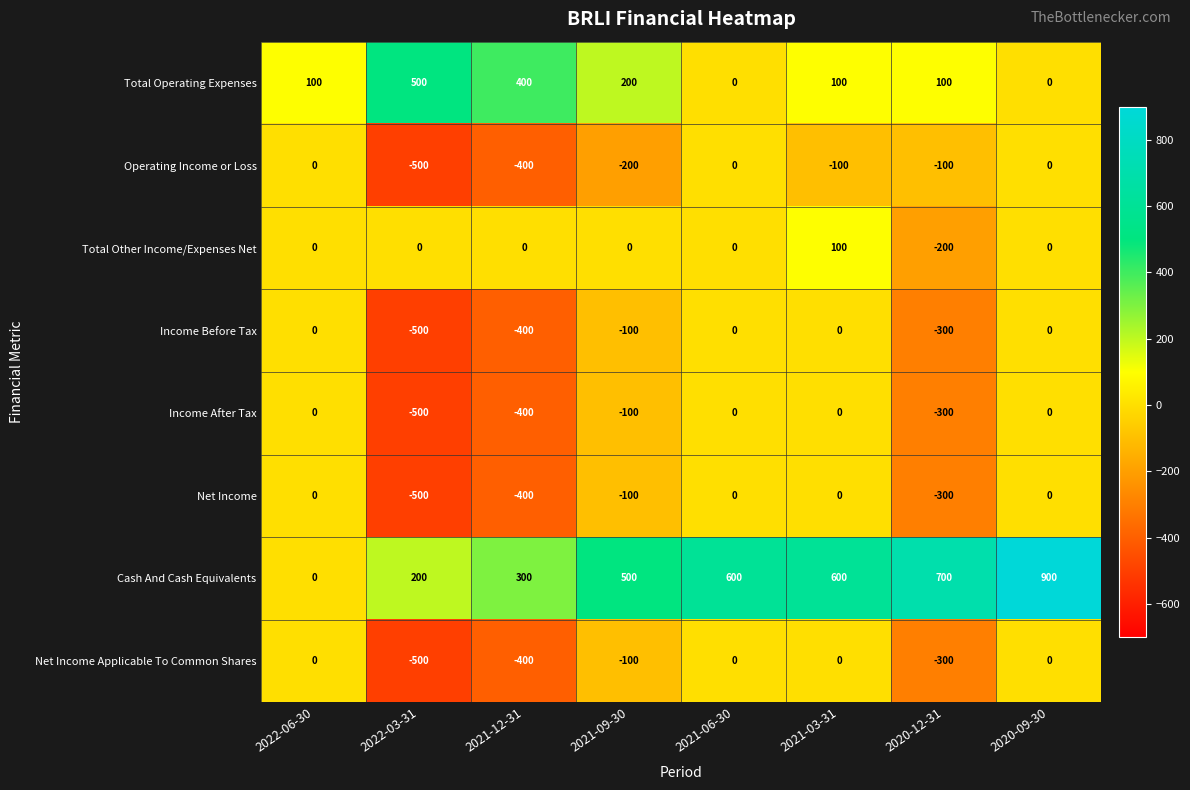

Is the value of Income After Tax at 2022-03-31 greater than the value of Income Before Tax at 2020-12-31?

No